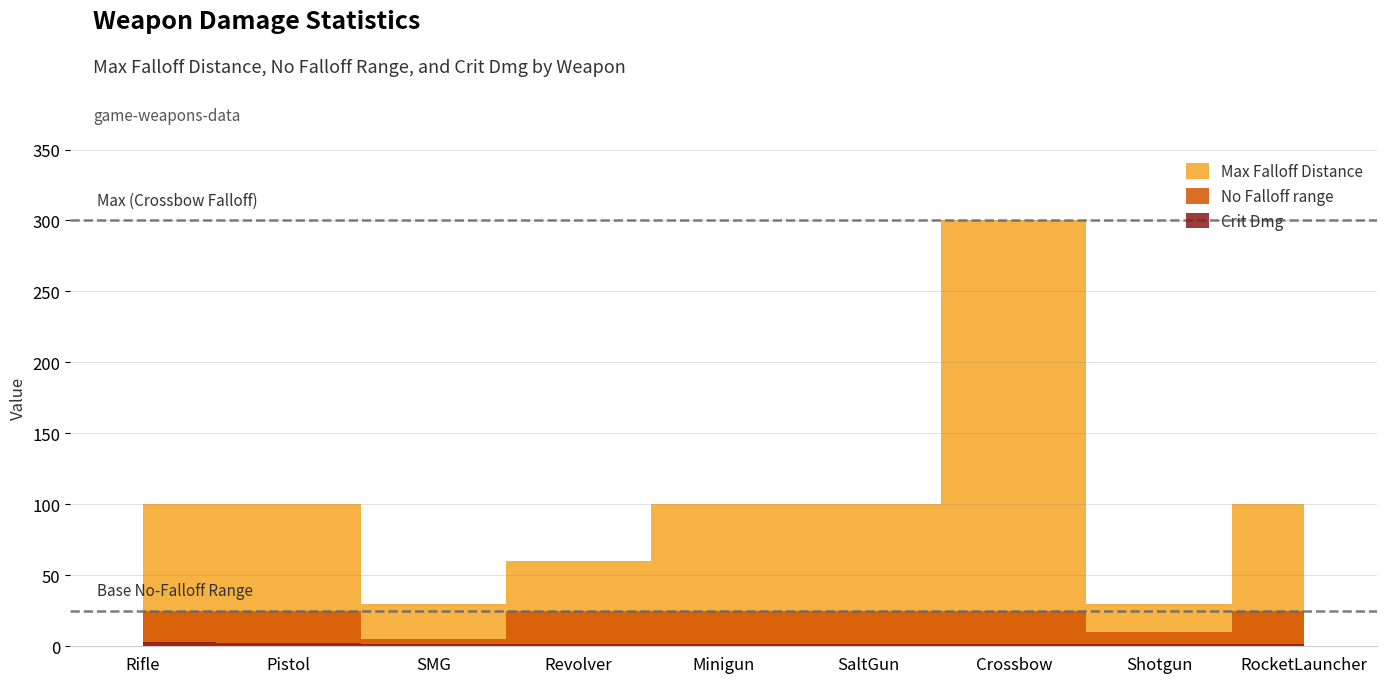

What is the difference between the highest and lowest values at Shotgun?

28.5